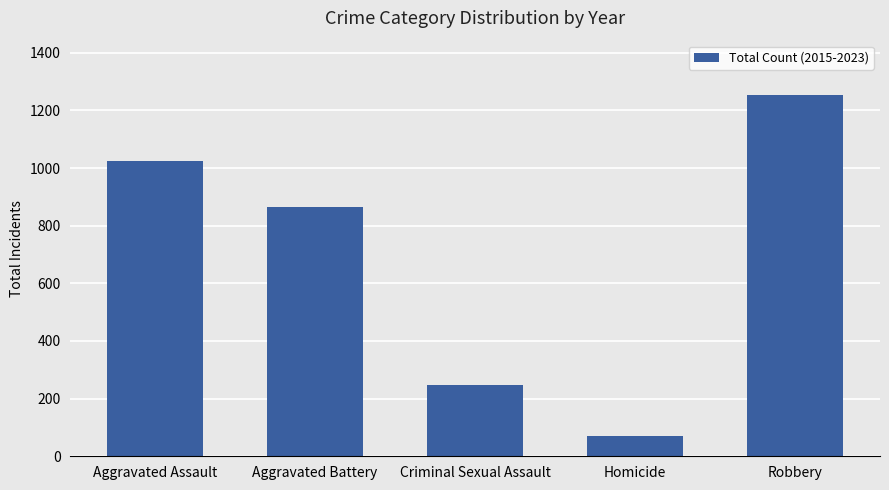

How many data points are less than 865?

2